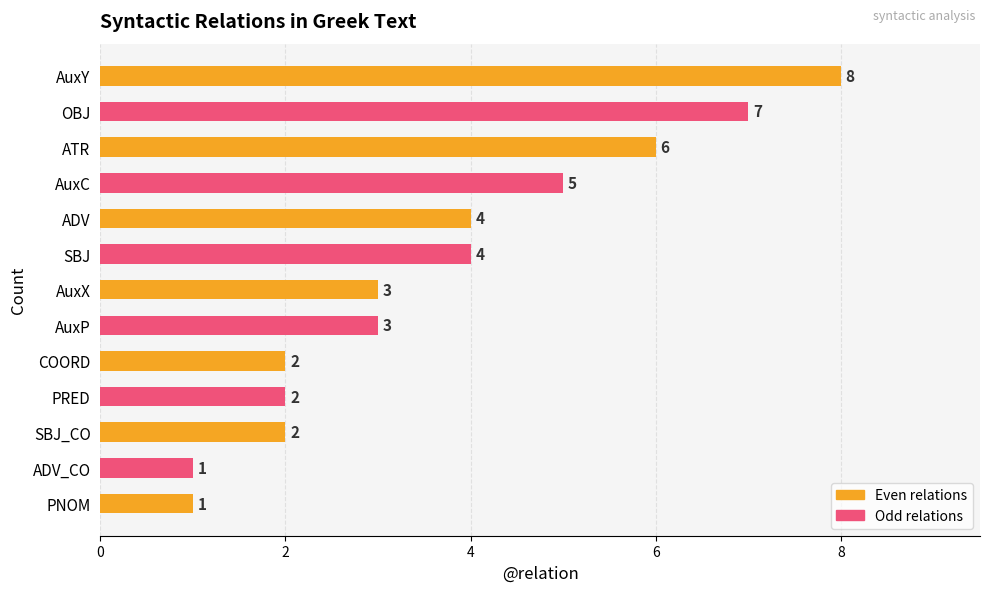

What is the change in value from ATR to ADV_CO?

-5